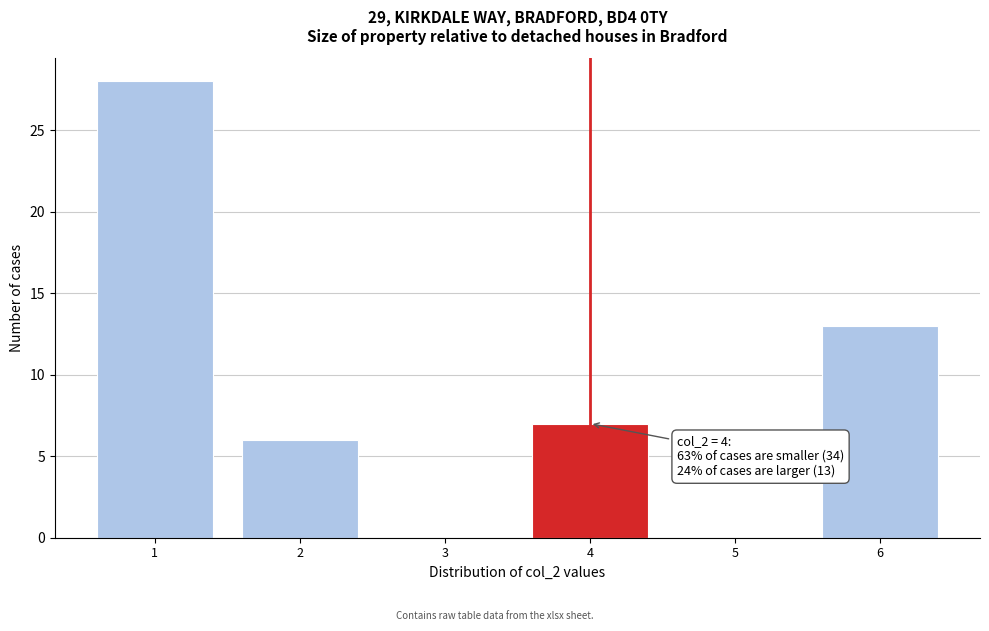

Over which range of the x-axis is the bar tallest?

0.5 to 1.5